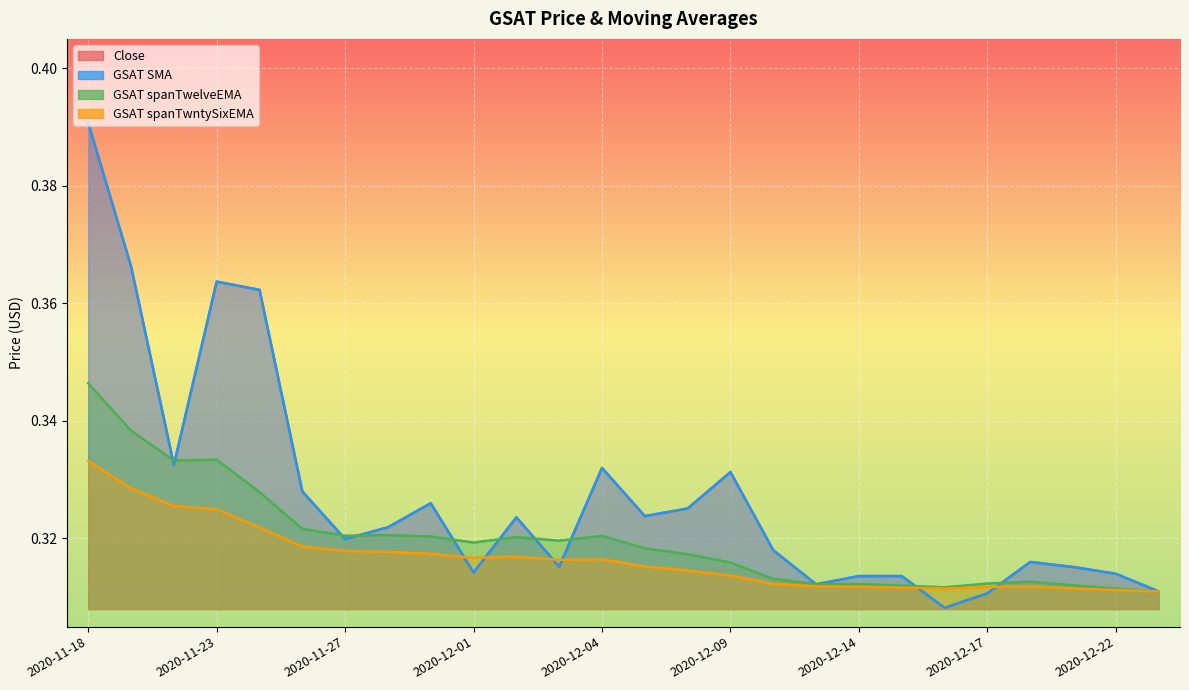

The value of GSAT spanTwelveEMA at 2020-12-21 is 0.2. True or false?

False